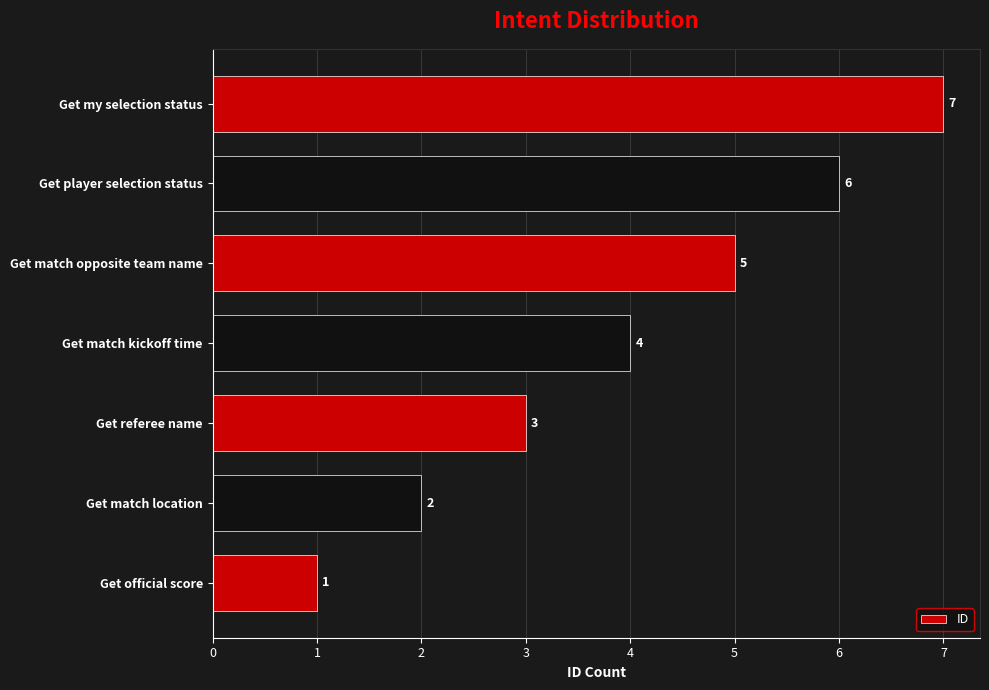

Approximately how many times larger is the value at Get match location compared to Get player selection status?

0.3